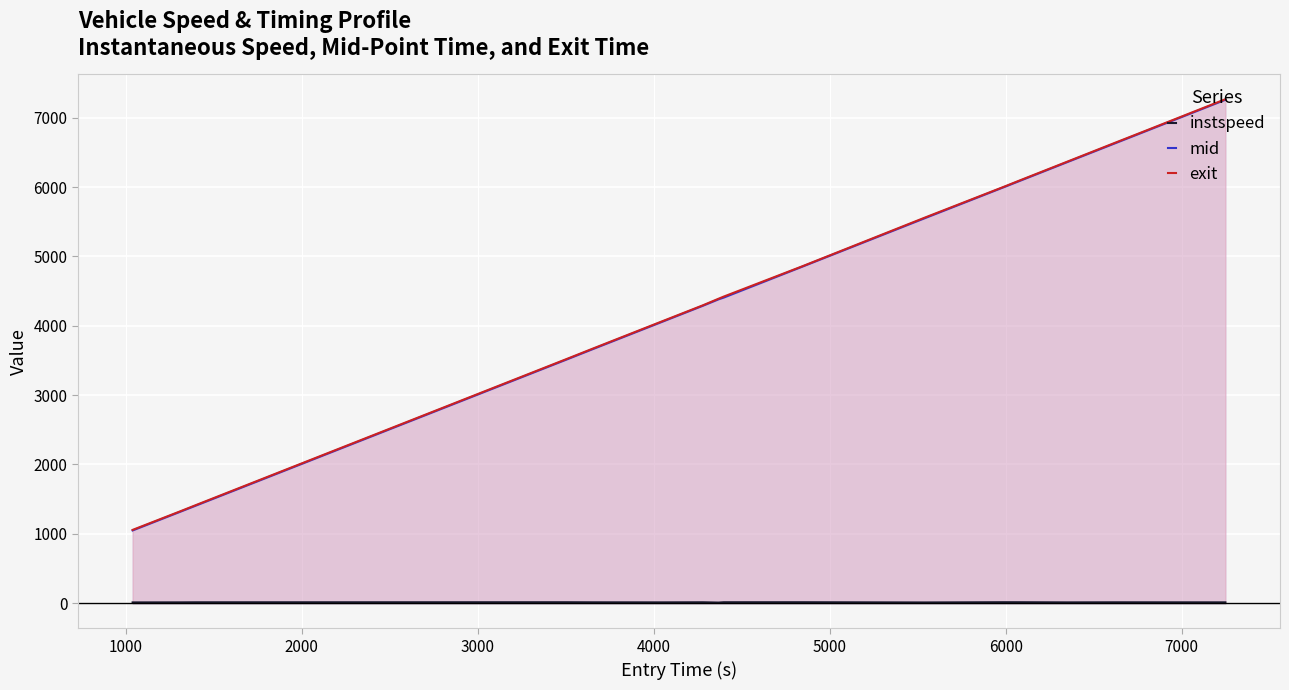

What is the maximum value shown in the chart?

7265.7